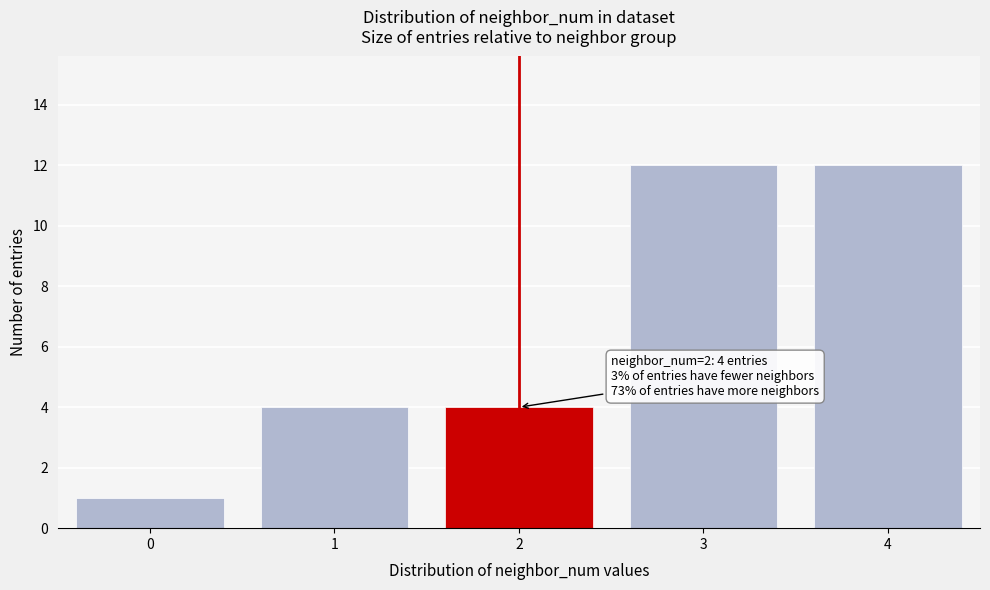

Reading left to right, extract all data points from this chart.

1	4	4	12	12